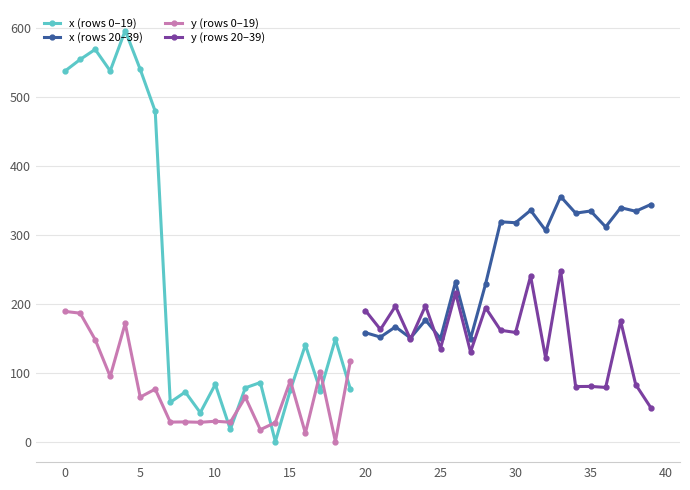

True or false: x (rows 0–19) has more than 0 interior local peaks.

True